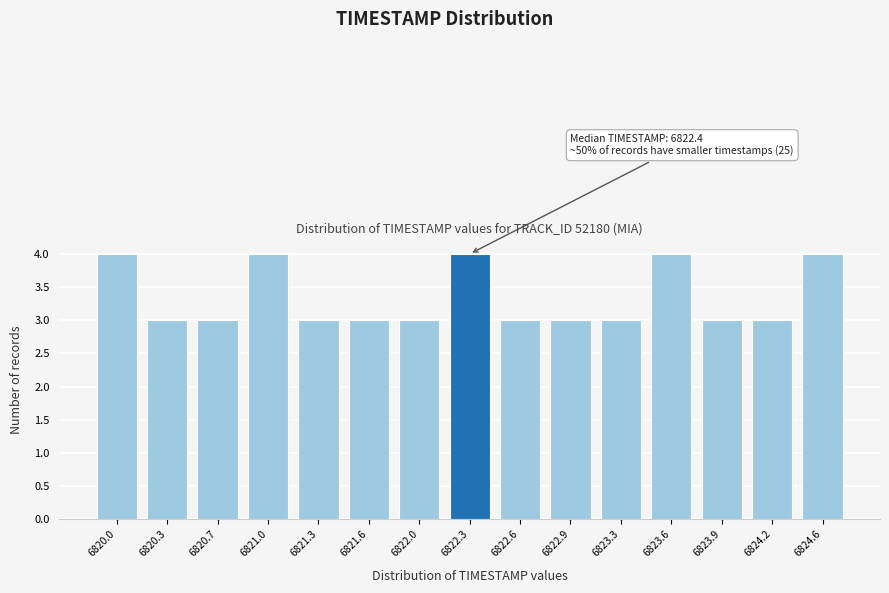

Reading left to right, list all the values displayed in this chart.

4	3	3	4	3	3	3	4	3	3	3	4	3	3	4